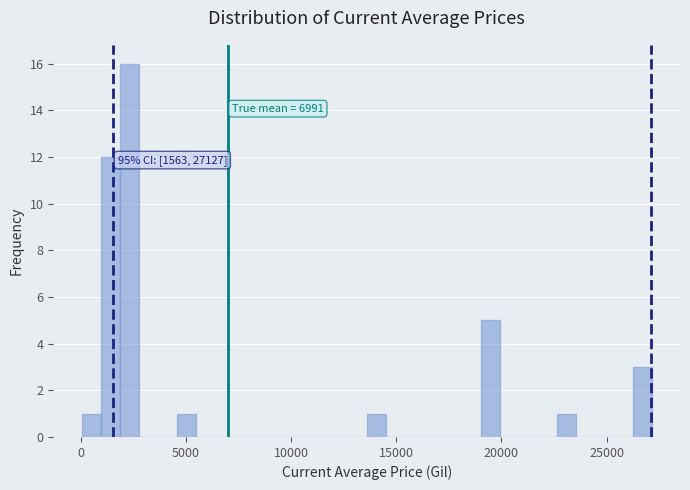

Read against the x-axis, roughly where is the centre of the tallest bar?

2500